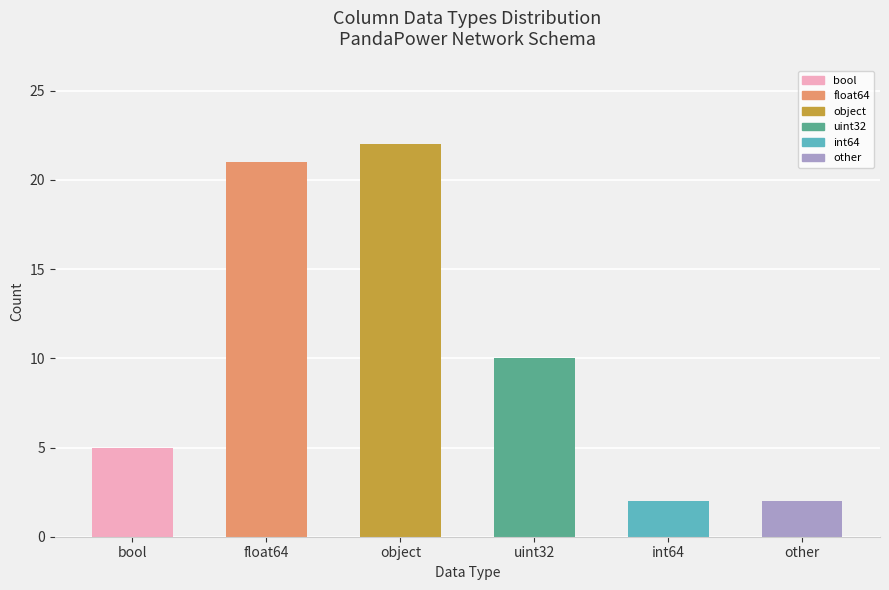

What is the difference between the second highest and second lowest values?

19